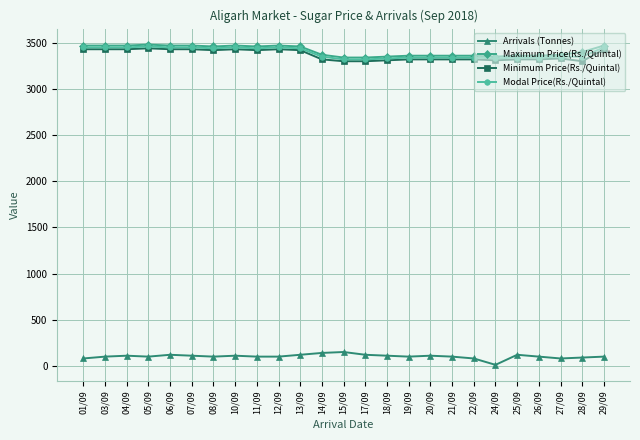

What is the label of the 12th point from the right?

17/09